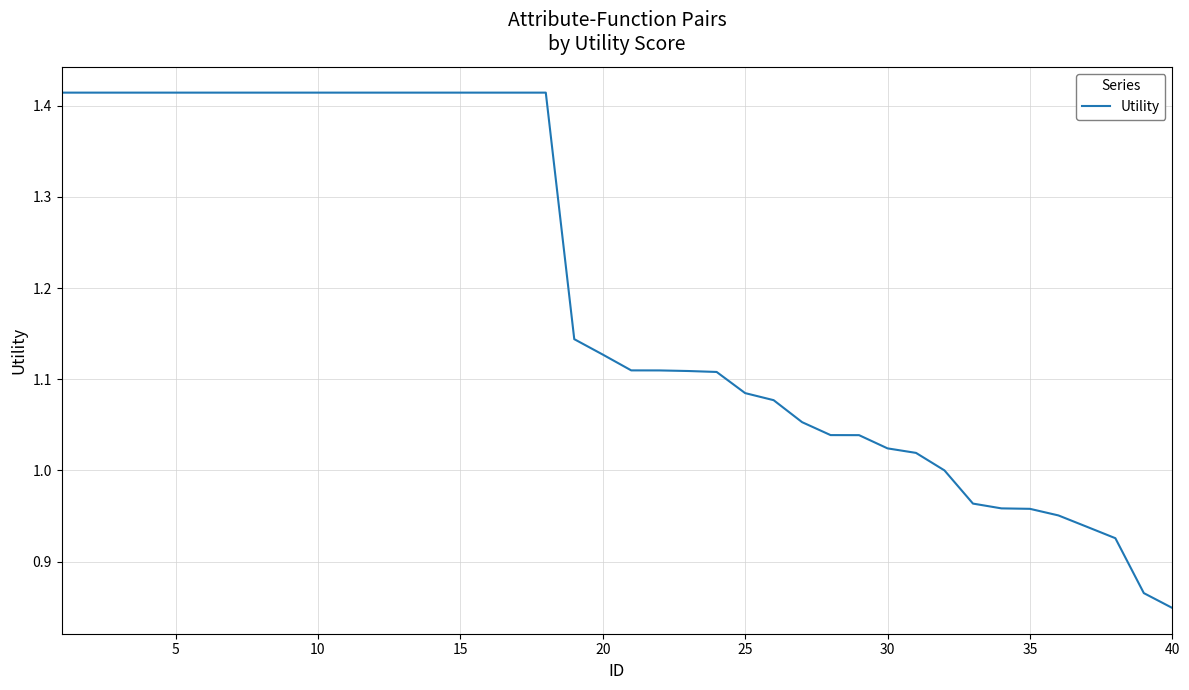

What is the difference between the maximum and minimum values?

0.6